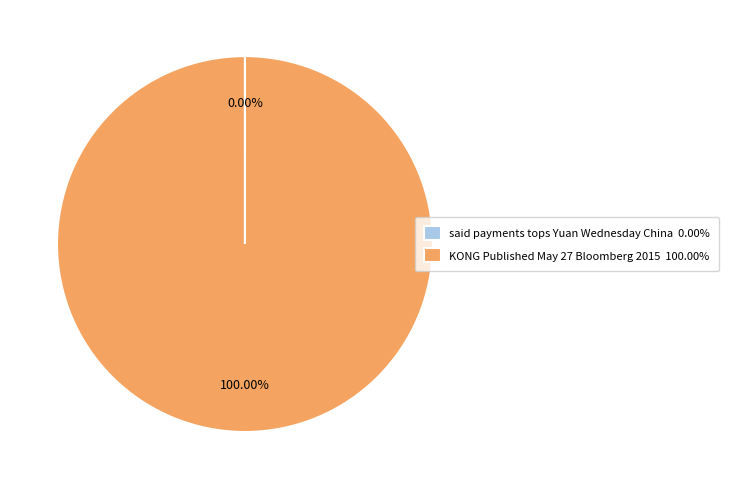

Is KONG Published May 27 Bloomberg 2015 100.00% the majority of the pie?

Yes